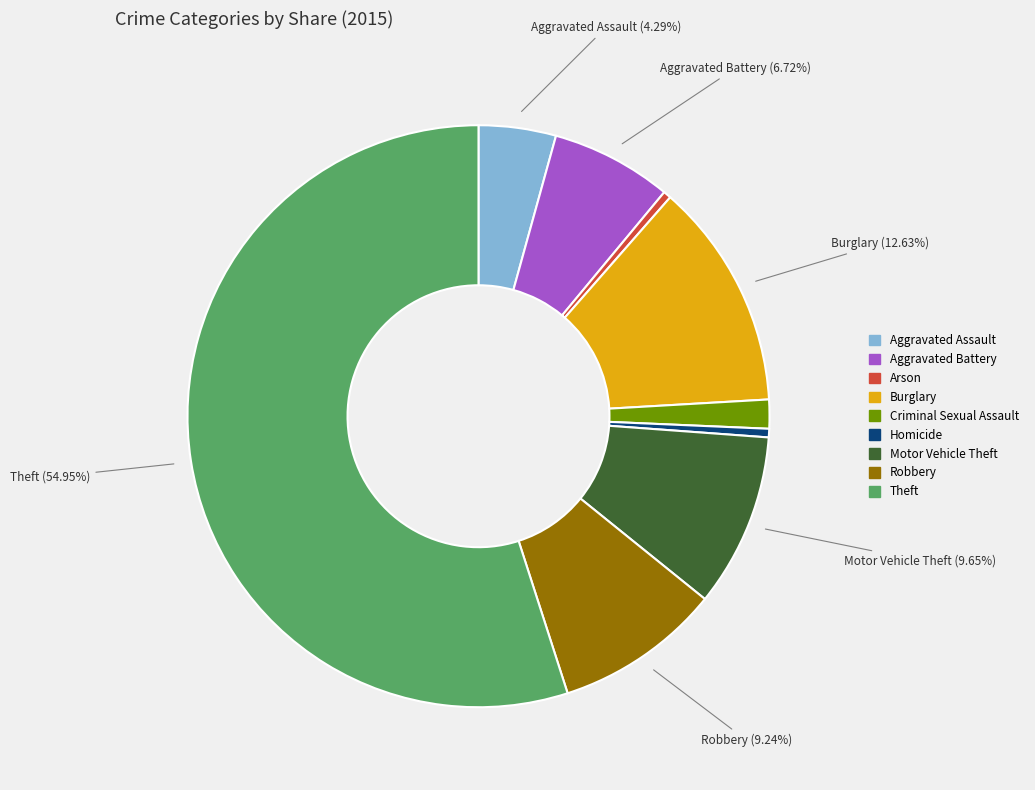

To the nearest percent, what portion does Aggravated Assault represent?

4%